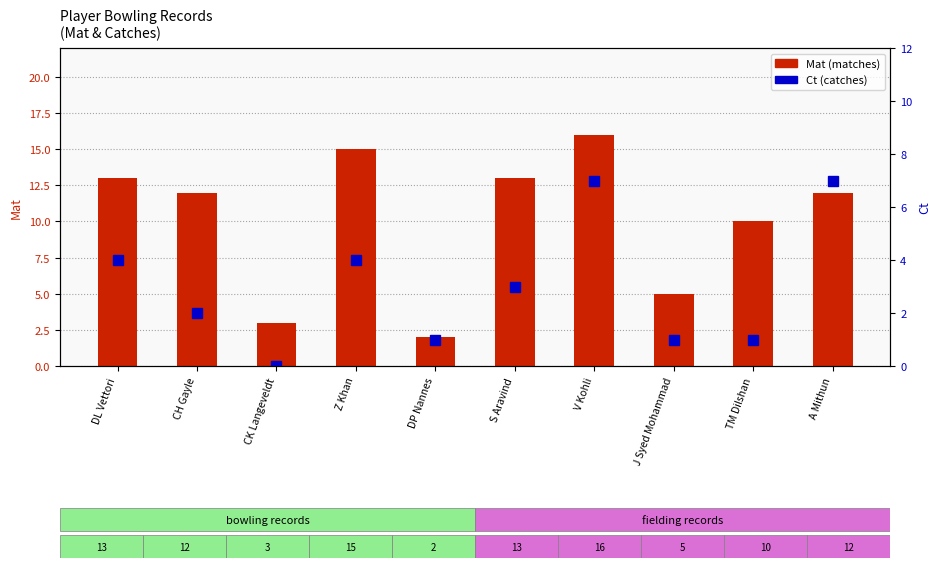

How many values in the Ct (catches) series are below 3?

5